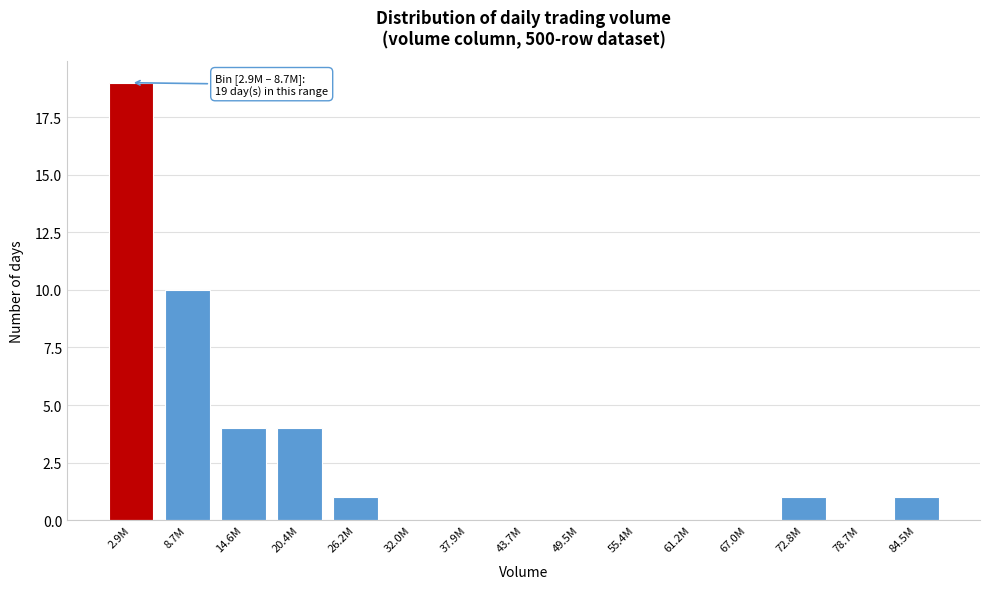

Reading right to left, extract all data points from this chart.

84.5M=1	78.7M=0	72.8M=1	67.0M=0	61.2M=0	55.4M=0	49.5M=0	43.7M=0	37.9M=0	32.0M=0	26.2M=1	20.4M=4	14.6M=4	8.7M=10	2.9M=19